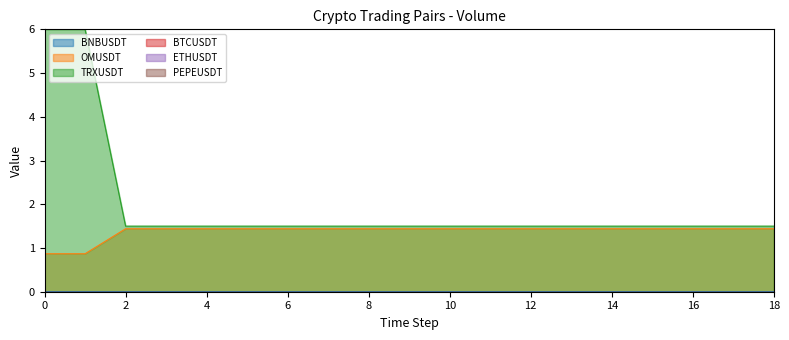

Which series has the largest total across all categories?

TRXUSDT